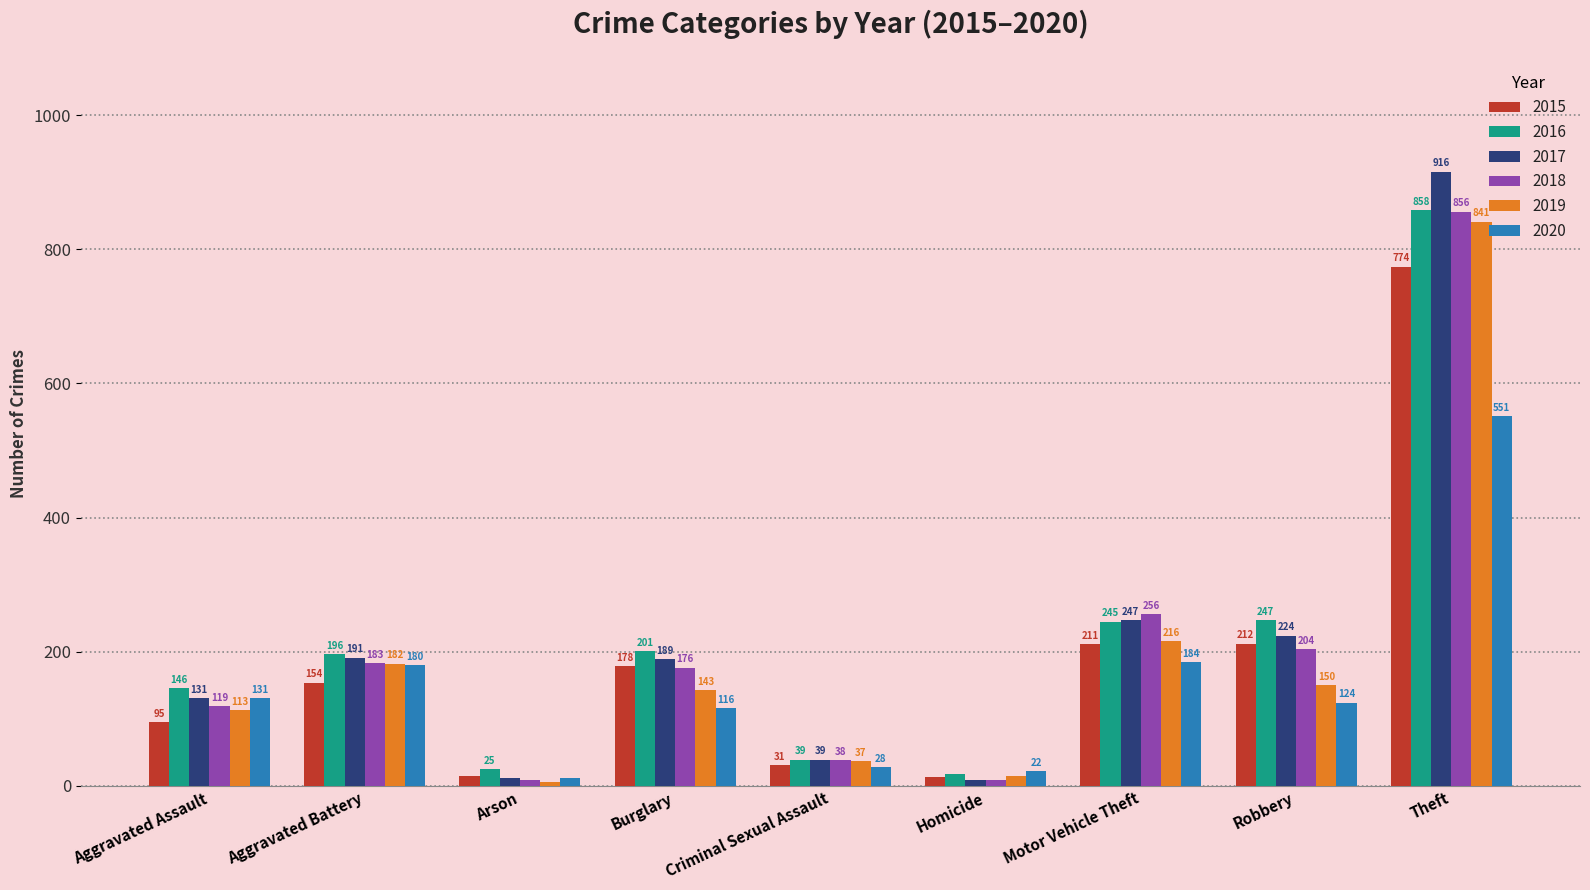

Rank the categories by 2016 value from lowest to highest.

Homicide, Arson, Criminal Sexual Assault, Aggravated Assault, Aggravated Battery, Burglary, Motor Vehicle Theft, Robbery, Theft